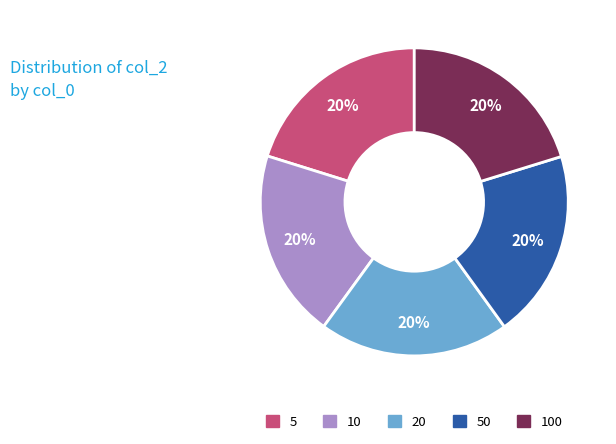

Is there any slice that represents more than half of the pie?

No